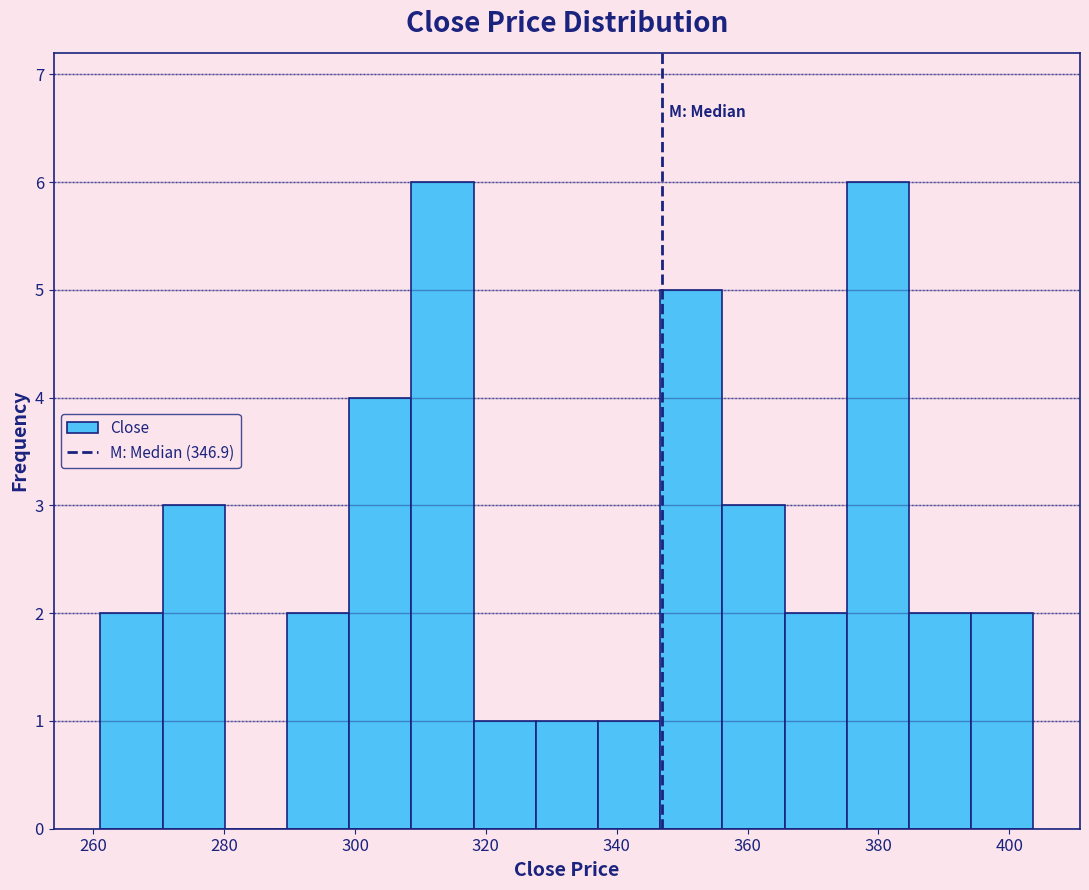

Reading left to right, list every bar in this chart as the range it spans on the x-axis followed by its height. Neither the bar edges nor the heights are printed on the chart, so give them approximately, as read against the axes.

262 to 270: 2
270 to 280: 3
280 to 290: 0
290 to 300: 2
300 to 308: 4
308 to 318: 6
318 to 328: 1
328 to 338: 1
338 to 346: 1
346 to 356: 5
356 to 366: 3
366 to 376: 2
376 to 384: 6
384 to 394: 2
394 to 404: 2